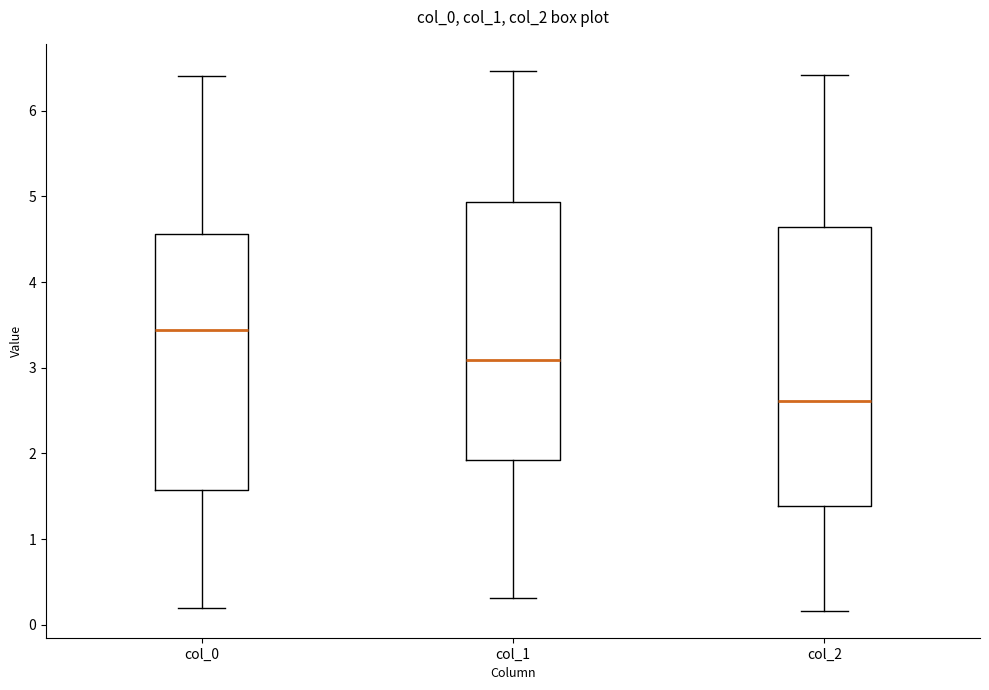

Reading left to right, transcribe this box plot: for each box, give where its median line is, the range the box spans, and where its two whiskers end, as read against the y-axis. The values are not printed on the chart, so give them approximately, as read against the axis.

col_0: median 3.4, box 1.6 to 4.6, whiskers 0.2 to 6.4
col_1: median 3.1, box 1.9 to 4.9, whiskers 0.3 to 6.5
col_2: median 2.6, box 1.4 to 4.6, whiskers 0.2 to 6.4